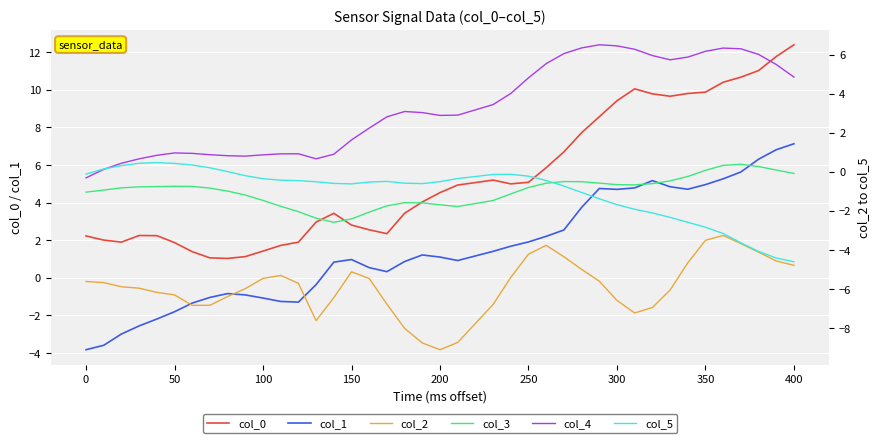

True or false: col_0 and col_1 cross at least once.

False